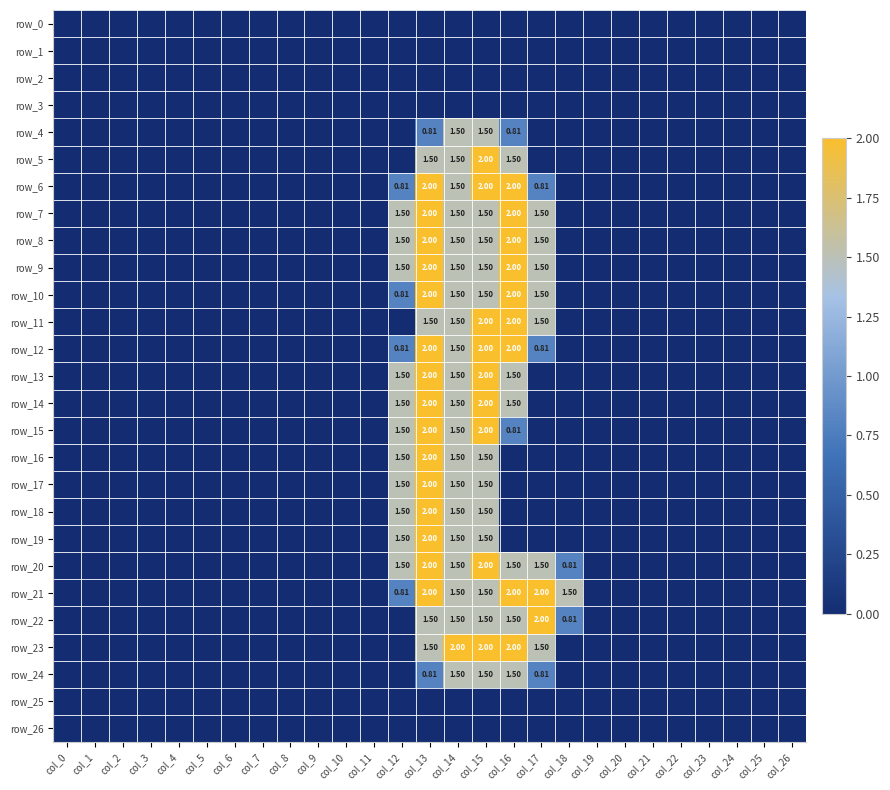

Reading right to left, what are all the values shown in this chart?

row_0: 0.0	0.0	0.0	0.0	0.0	0.0	0.0	0.0	0.0	0.0	0.0	0.0	0.0	0.0	0.0	0.0	0.0	0.0	0.0	0.0	0.0	0.0	0.0	0.0	0.0	0.0	0.0
row_1: 0.0	0.0	0.0	0.0	0.0	0.0	0.0	0.0	0.0	0.0	0.0	0.0	0.0	0.0	0.0	0.0	0.0	0.0	0.0	0.0	0.0	0.0	0.0	0.0	0.0	0.0	0.0
row_2: 0.0	0.0	0.0	0.0	0.0	0.0	0.0	0.0	0.0	0.0	0.0	0.0	0.0	0.0	0.0	0.0	0.0	0.0	0.0	0.0	0.0	0.0	0.0	0.0	0.0	0.0	0.0
row_3: 0.0	0.0	0.0	0.0	0.0	0.0	0.0	0.0	0.0	0.0	0.0	0.0	0.0	0.0	0.0	0.0	0.0	0.0	0.0	0.0	0.0	0.0	0.0	0.0	0.0	0.0	0.0
row_4: 0.0	0.0	0.0	0.0	0.0	0.0	0.0	0.0	0.0	0.0	0.8	1.5	1.5	0.8	0.0	0.0	0.0	0.0	0.0	0.0	0.0	0.0	0.0	0.0	0.0	0.0	0.0
row_5: 0.0	0.0	0.0	0.0	0.0	0.0	0.0	0.0	0.0	0.0	1.5	2.0	1.5	1.5	0.0	0.0	0.0	0.0	0.0	0.0	0.0	0.0	0.0	0.0	0.0	0.0	0.0
row_6: 0.0	0.0	0.0	0.0	0.0	0.0	0.0	0.0	0.0	0.8	2.0	2.0	1.5	2.0	0.8	0.0	0.0	0.0	0.0	0.0	0.0	0.0	0.0	0.0	0.0	0.0	0.0
row_7: 0.0	0.0	0.0	0.0	0.0	0.0	0.0	0.0	0.0	1.5	2.0	1.5	1.5	2.0	1.5	0.0	0.0	0.0	0.0	0.0	0.0	0.0	0.0	0.0	0.0	0.0	0.0
row_8: 0.0	0.0	0.0	0.0	0.0	0.0	0.0	0.0	0.0	1.5	2.0	1.5	1.5	2.0	1.5	0.0	0.0	0.0	0.0	0.0	0.0	0.0	0.0	0.0	0.0	0.0	0.0
row_9: 0.0	0.0	0.0	0.0	0.0	0.0	0.0	0.0	0.0	1.5	2.0	1.5	1.5	2.0	1.5	0.0	0.0	0.0	0.0	0.0	0.0	0.0	0.0	0.0	0.0	0.0	0.0
row_10: 0.0	0.0	0.0	0.0	0.0	0.0	0.0	0.0	0.0	1.5	2.0	1.5	1.5	2.0	0.8	0.0	0.0	0.0	0.0	0.0	0.0	0.0	0.0	0.0	0.0	0.0	0.0
row_11: 0.0	0.0	0.0	0.0	0.0	0.0	0.0	0.0	0.0	1.5	2.0	2.0	1.5	1.5	0.0	0.0	0.0	0.0	0.0	0.0	0.0	0.0	0.0	0.0	0.0	0.0	0.0
row_12: 0.0	0.0	0.0	0.0	0.0	0.0	0.0	0.0	0.0	0.8	2.0	2.0	1.5	2.0	0.8	0.0	0.0	0.0	0.0	0.0	0.0	0.0	0.0	0.0	0.0	0.0	0.0
row_13: 0.0	0.0	0.0	0.0	0.0	0.0	0.0	0.0	0.0	0.0	1.5	2.0	1.5	2.0	1.5	0.0	0.0	0.0	0.0	0.0	0.0	0.0	0.0	0.0	0.0	0.0	0.0
row_14: 0.0	0.0	0.0	0.0	0.0	0.0	0.0	0.0	0.0	0.0	1.5	2.0	1.5	2.0	1.5	0.0	0.0	0.0	0.0	0.0	0.0	0.0	0.0	0.0	0.0	0.0	0.0
row_15: 0.0	0.0	0.0	0.0	0.0	0.0	0.0	0.0	0.0	0.0	0.8	2.0	1.5	2.0	1.5	0.0	0.0	0.0	0.0	0.0	0.0	0.0	0.0	0.0	0.0	0.0	0.0
row_16: 0.0	0.0	0.0	0.0	0.0	0.0	0.0	0.0	0.0	0.0	0.0	1.5	1.5	2.0	1.5	0.0	0.0	0.0	0.0	0.0	0.0	0.0	0.0	0.0	0.0	0.0	0.0
row_17: 0.0	0.0	0.0	0.0	0.0	0.0	0.0	0.0	0.0	0.0	0.0	1.5	1.5	2.0	1.5	0.0	0.0	0.0	0.0	0.0	0.0	0.0	0.0	0.0	0.0	0.0	0.0
row_18: 0.0	0.0	0.0	0.0	0.0	0.0	0.0	0.0	0.0	0.0	0.0	1.5	1.5	2.0	1.5	0.0	0.0	0.0	0.0	0.0	0.0	0.0	0.0	0.0	0.0	0.0	0.0
row_19: 0.0	0.0	0.0	0.0	0.0	0.0	0.0	0.0	0.0	0.0	0.0	1.5	1.5	2.0	1.5	0.0	0.0	0.0	0.0	0.0	0.0	0.0	0.0	0.0	0.0	0.0	0.0
row_20: 0.0	0.0	0.0	0.0	0.0	0.0	0.0	0.0	0.8	1.5	1.5	2.0	1.5	2.0	1.5	0.0	0.0	0.0	0.0	0.0	0.0	0.0	0.0	0.0	0.0	0.0	0.0
row_21: 0.0	0.0	0.0	0.0	0.0	0.0	0.0	0.0	1.5	2.0	2.0	1.5	1.5	2.0	0.8	0.0	0.0	0.0	0.0	0.0	0.0	0.0	0.0	0.0	0.0	0.0	0.0
row_22: 0.0	0.0	0.0	0.0	0.0	0.0	0.0	0.0	0.8	2.0	1.5	1.5	1.5	1.5	0.0	0.0	0.0	0.0	0.0	0.0	0.0	0.0	0.0	0.0	0.0	0.0	0.0
row_23: 0.0	0.0	0.0	0.0	0.0	0.0	0.0	0.0	0.0	1.5	2.0	2.0	2.0	1.5	0.0	0.0	0.0	0.0	0.0	0.0	0.0	0.0	0.0	0.0	0.0	0.0	0.0
row_24: 0.0	0.0	0.0	0.0	0.0	0.0	0.0	0.0	0.0	0.8	1.5	1.5	1.5	0.8	0.0	0.0	0.0	0.0	0.0	0.0	0.0	0.0	0.0	0.0	0.0	0.0	0.0
row_25: 0.0	0.0	0.0	0.0	0.0	0.0	0.0	0.0	0.0	0.0	0.0	0.0	0.0	0.0	0.0	0.0	0.0	0.0	0.0	0.0	0.0	0.0	0.0	0.0	0.0	0.0	0.0
row_26: 0.0	0.0	0.0	0.0	0.0	0.0	0.0	0.0	0.0	0.0	0.0	0.0	0.0	0.0	0.0	0.0	0.0	0.0	0.0	0.0	0.0	0.0	0.0	0.0	0.0	0.0	0.0